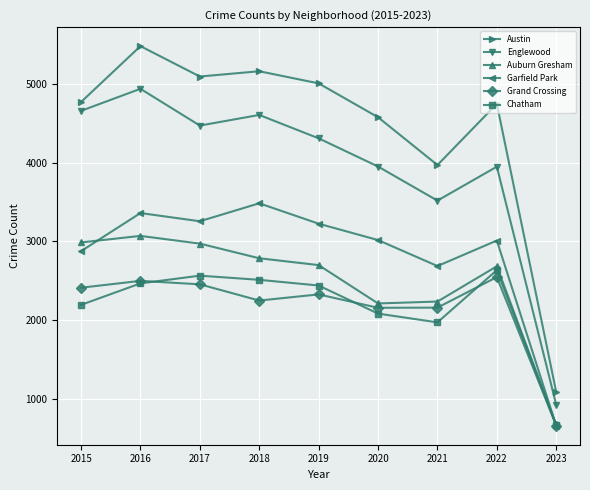

Where is the first local maximum for Grand Crossing?

2016